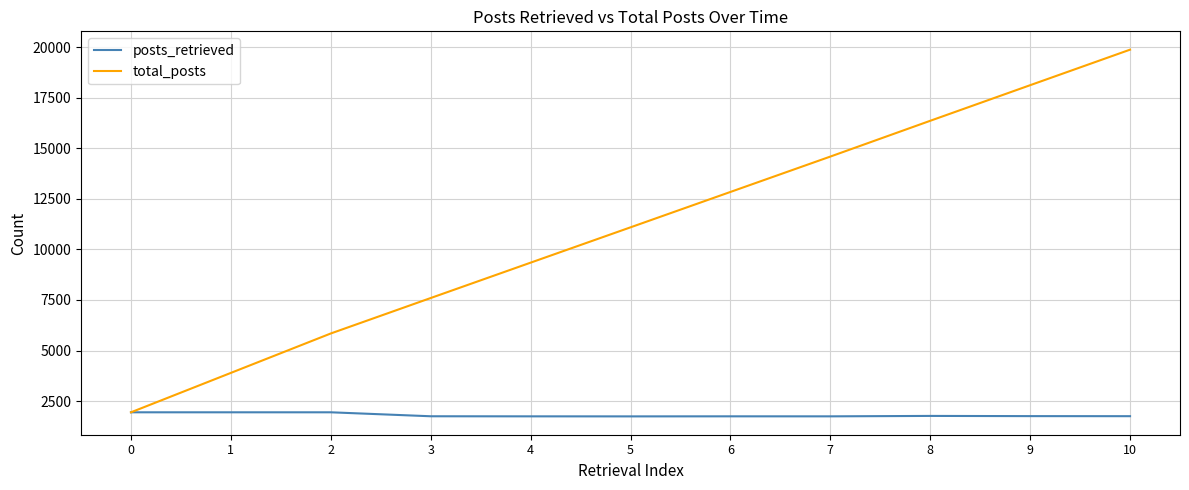

What is the difference between the second highest and second lowest values in the posts_retrieved series?

200